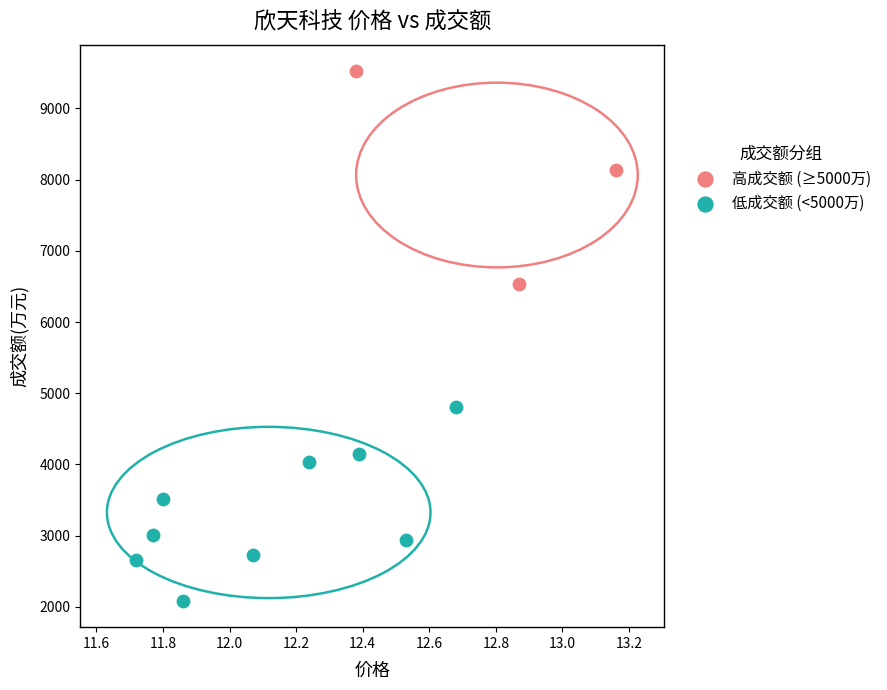

Which series reaches the maximum Y coordinate?

高成交额 (≥5000万)